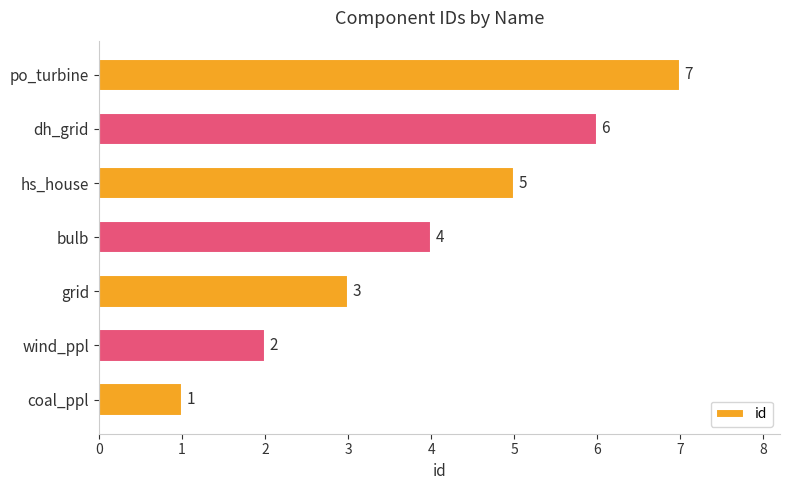

Are the bars grouped side by side (vs. stacked)?

No